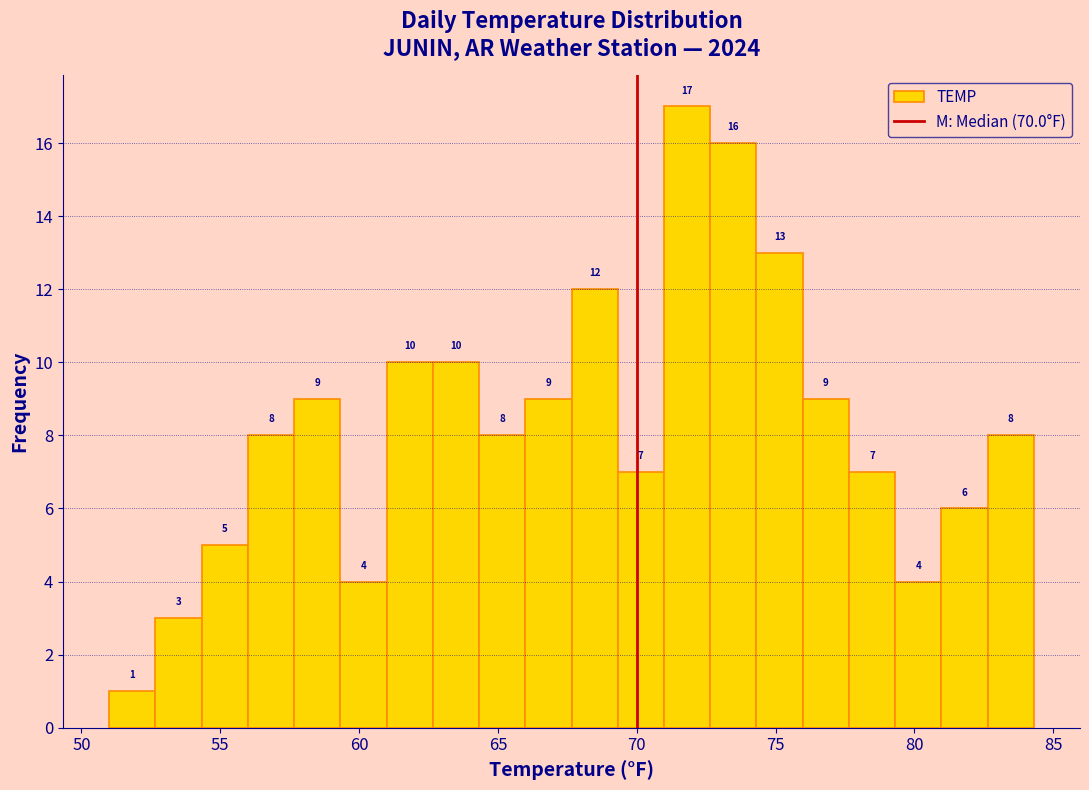

Around what value on the x-axis is the tallest bar? Give the approximate position of its centre, as read against the axis.

72.0